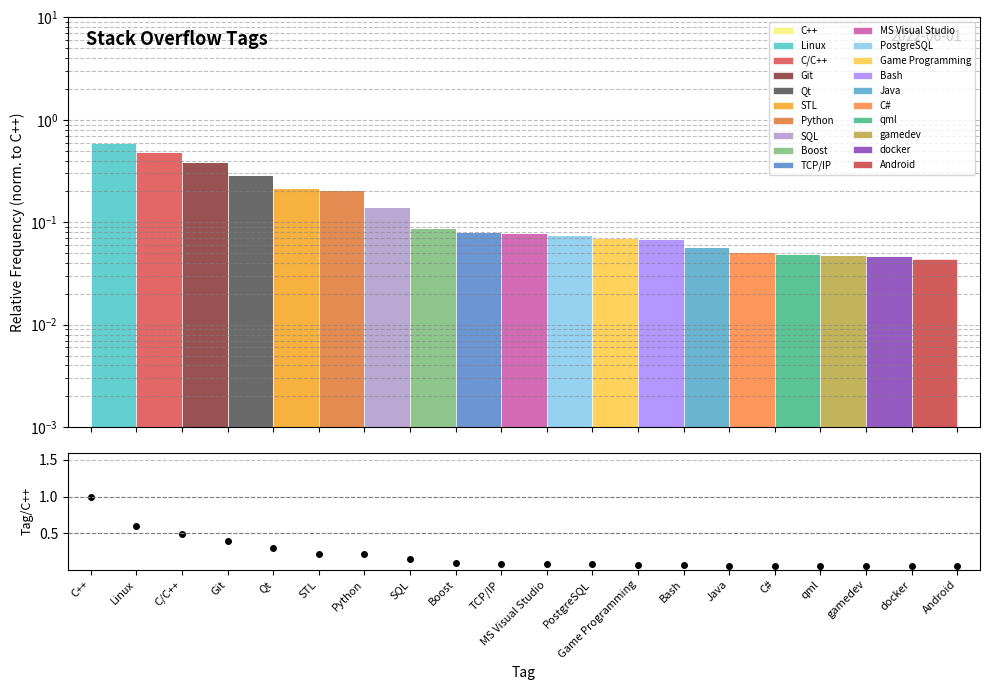

List the labels in order of value, largest first.

C++, Linux, C/C++, Git, Qt, STL, Python, SQL, Boost, TCP/IP, MS Visual Studio, PostgreSQL, Game Programming, Bash, Java, C#, qml, gamedev, docker, Android